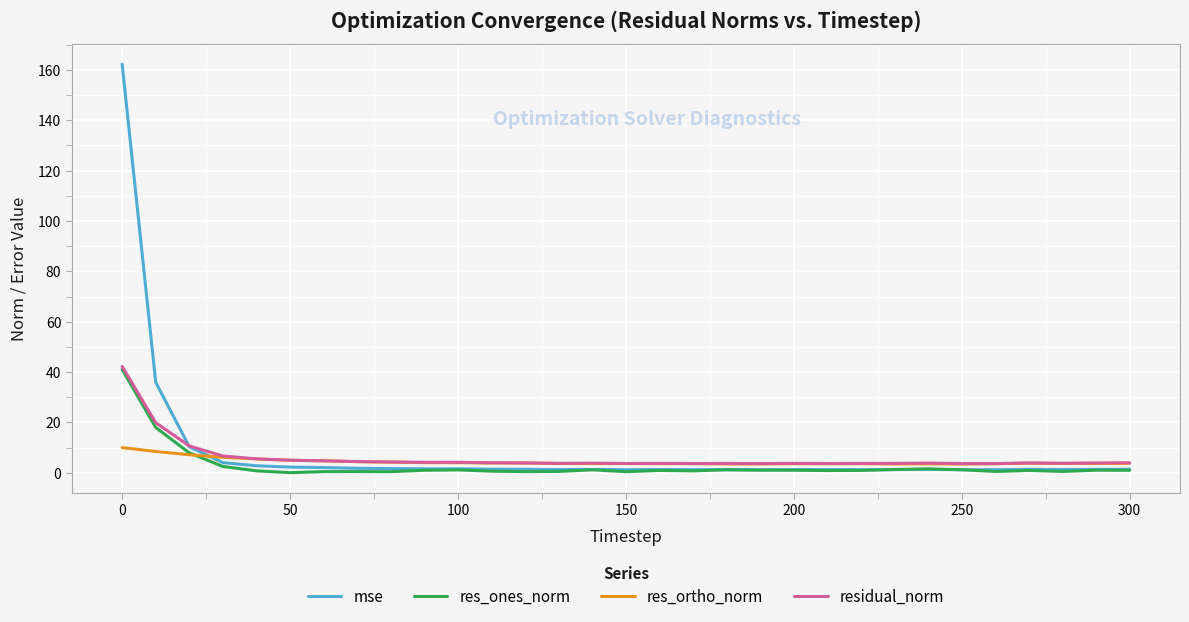

What is the maximum value for res_ones_norm?

41.1